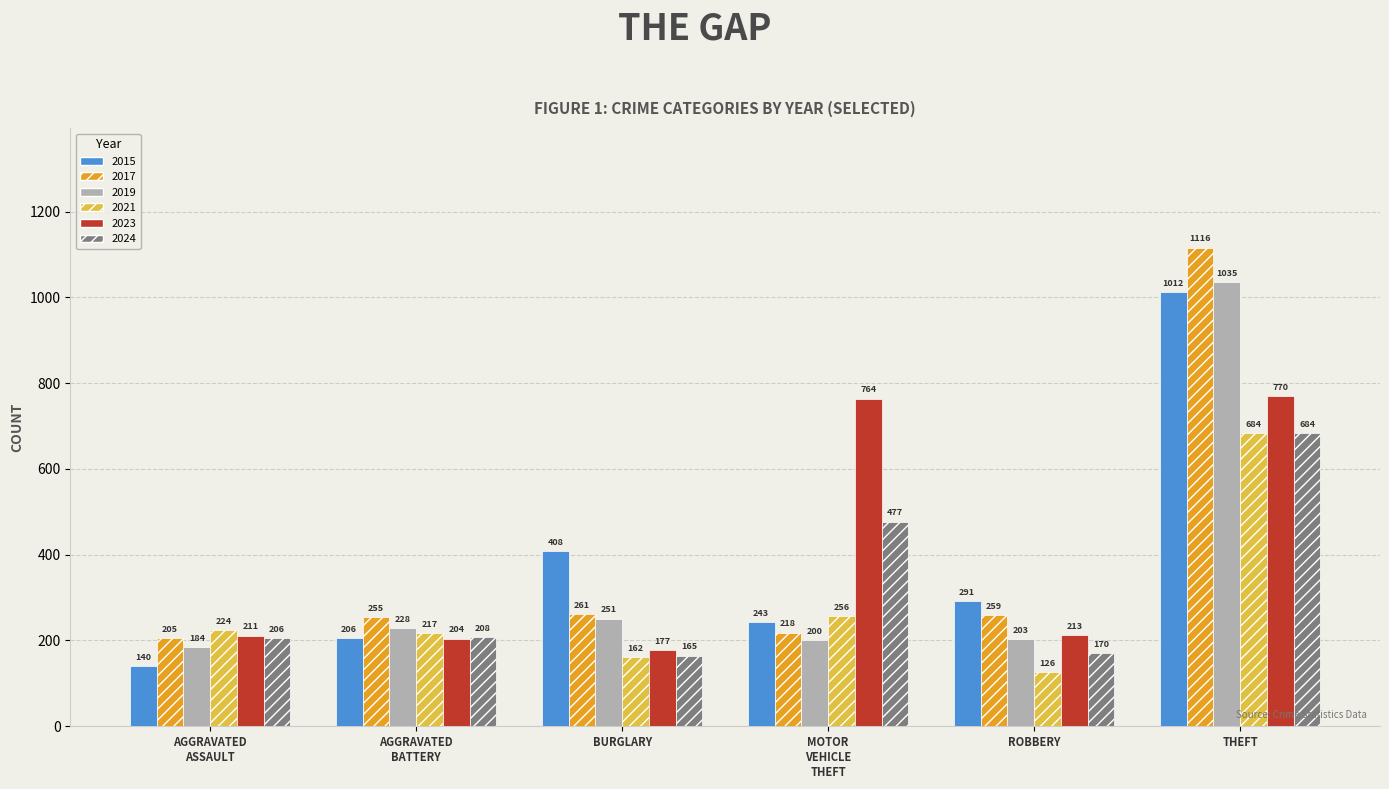

What is the label of the 1st bar from the right?

THEFT